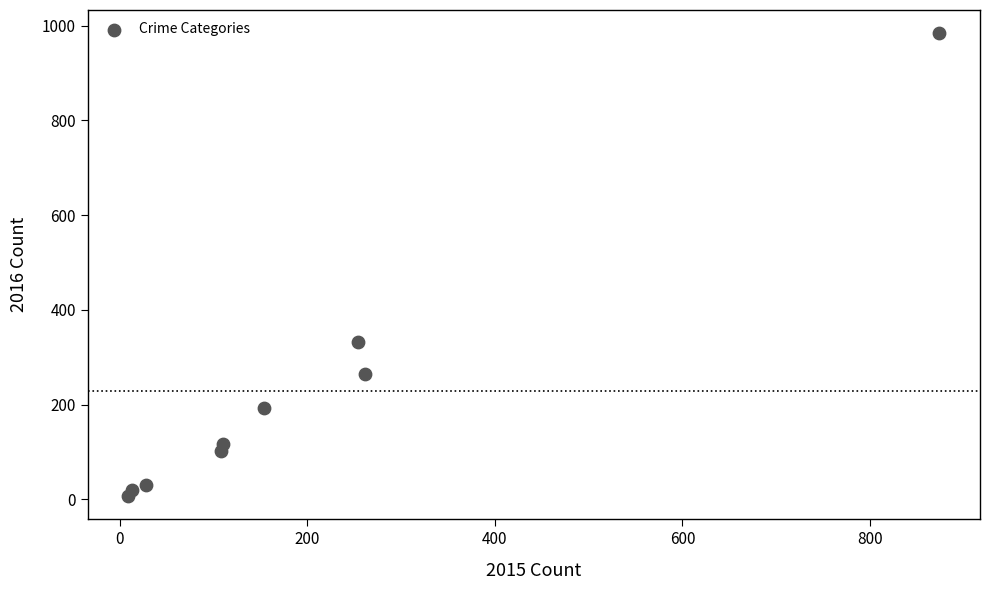

What Y value in the scatter plot is closest to 495?

333